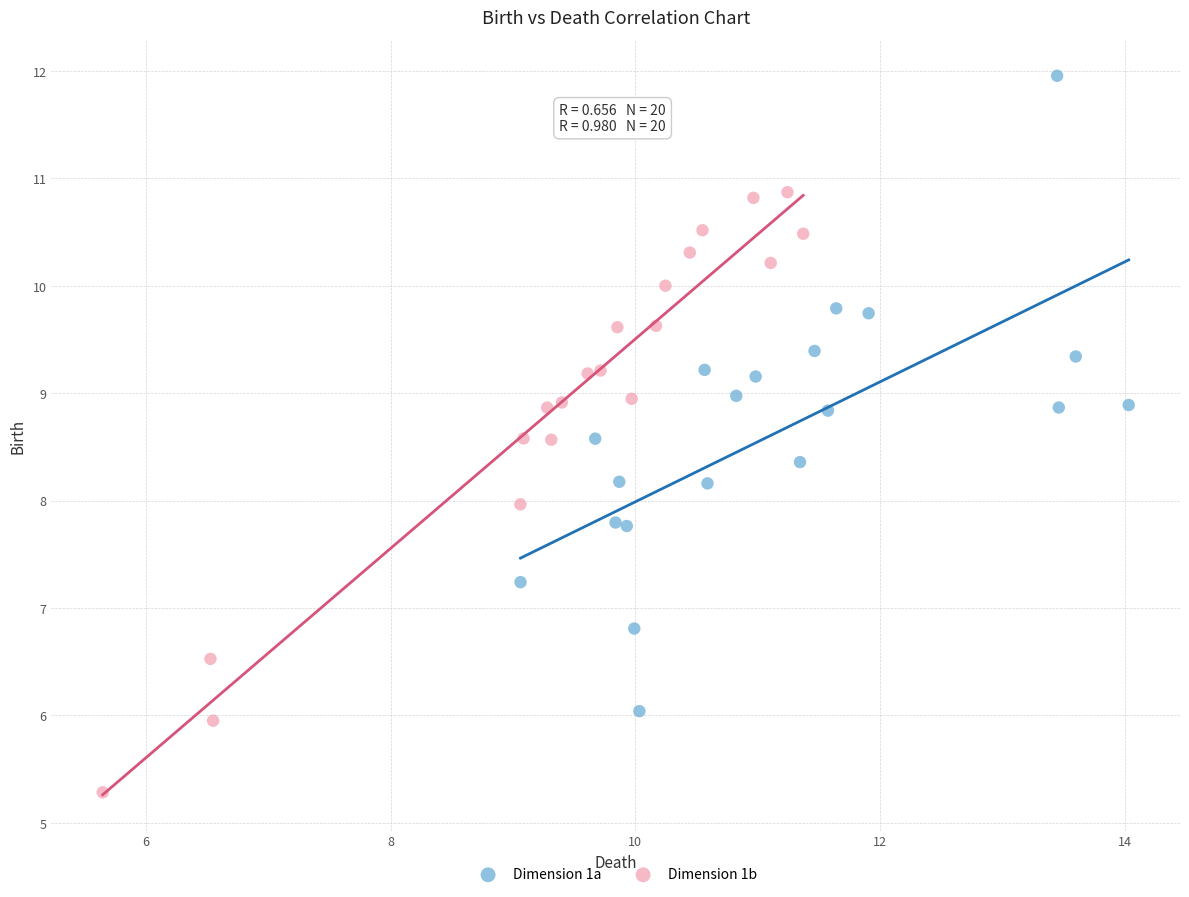

Which series reaches the minimum Y coordinate?

Dimension 1b